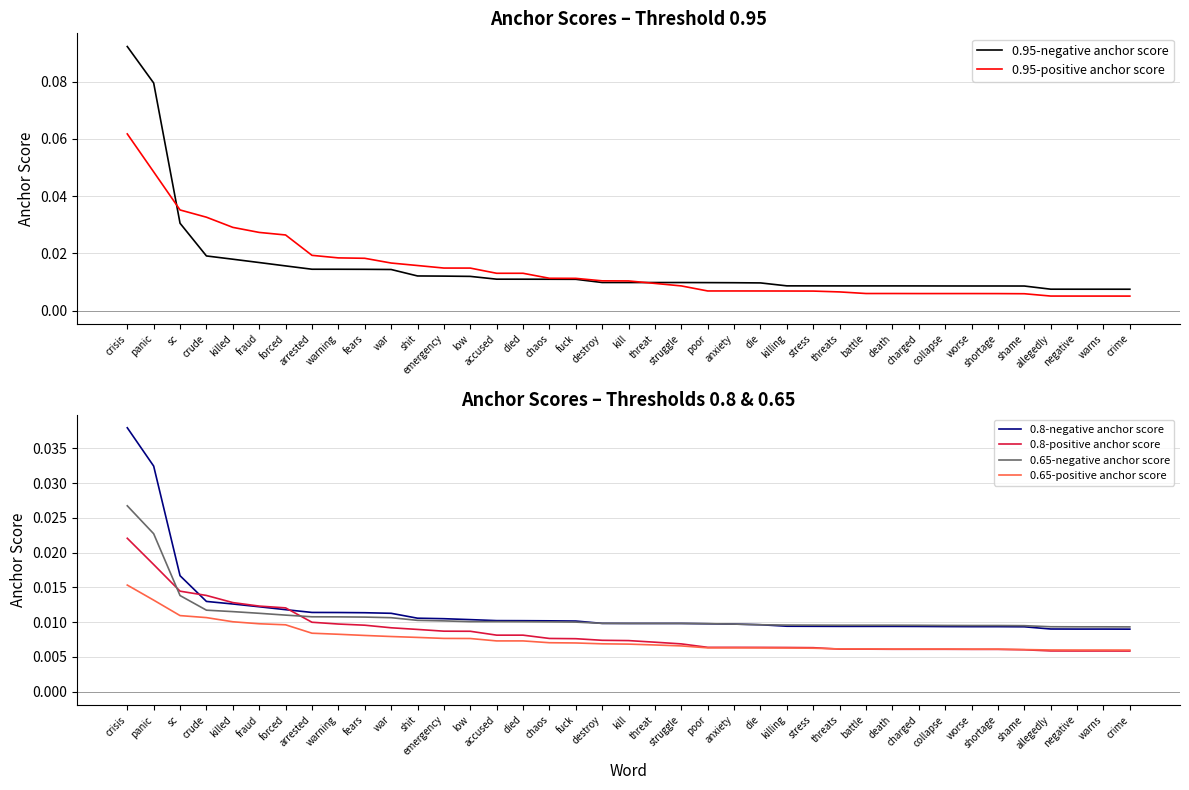

Which label corresponds to the largest value in the chart?

crisis